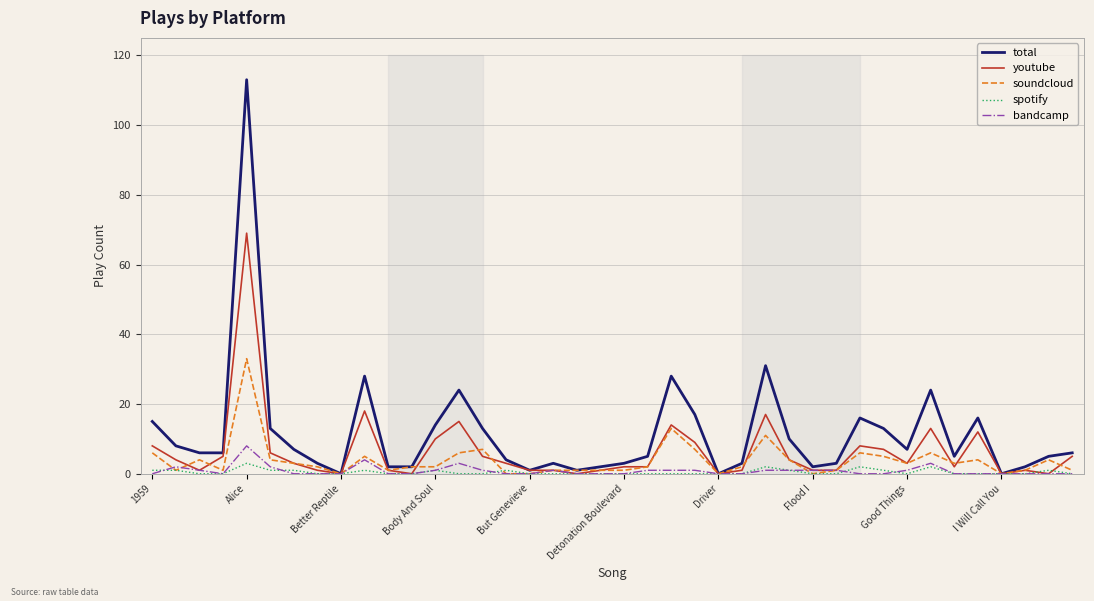

What is the average value of the bandcamp series?

1